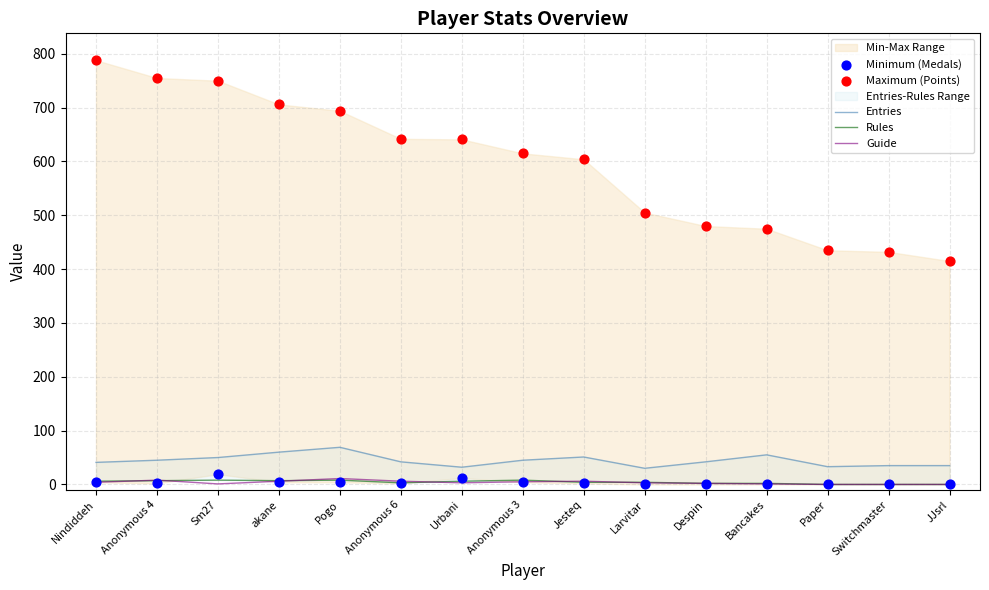

Which series has the largest total across all categories?

Maximum (Points)